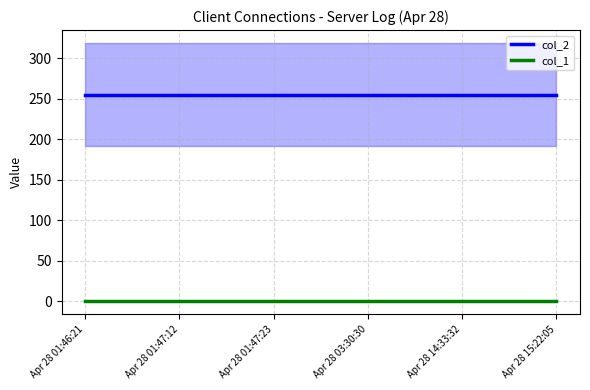

How many lines are shown in the chart?

2